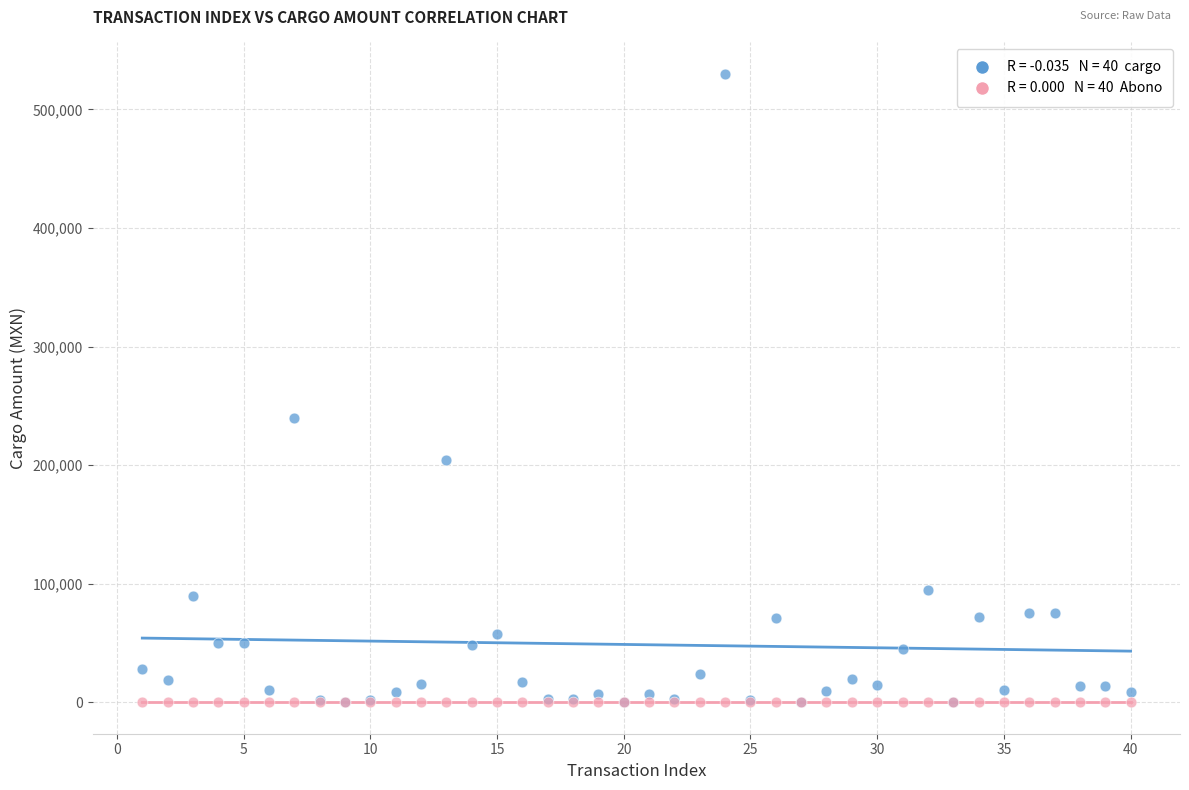

Across all series, what Y value is closest to 265000?

240000.0